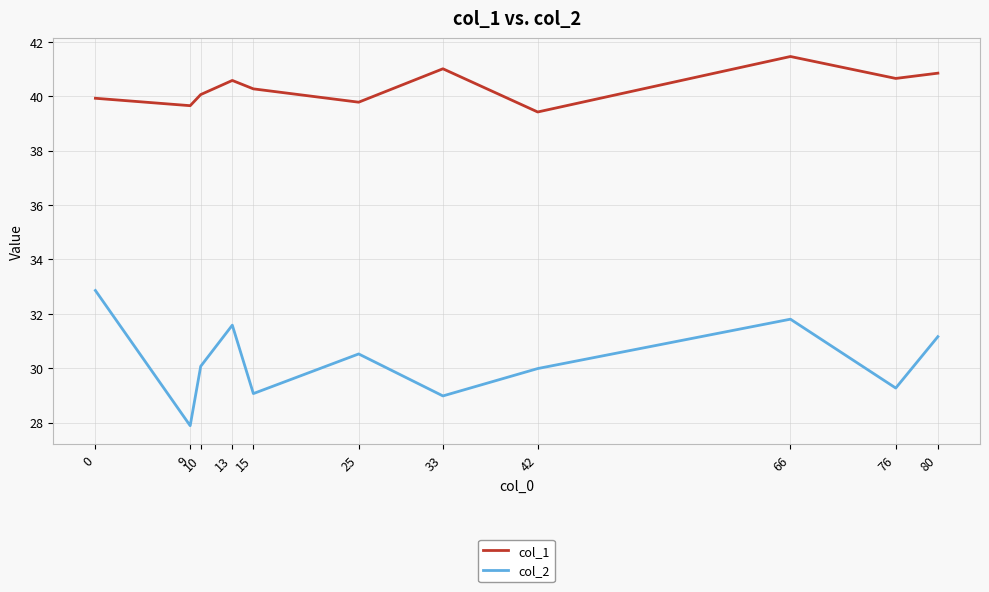

What is the difference between the col_2 values at 9 and 13?

3.7